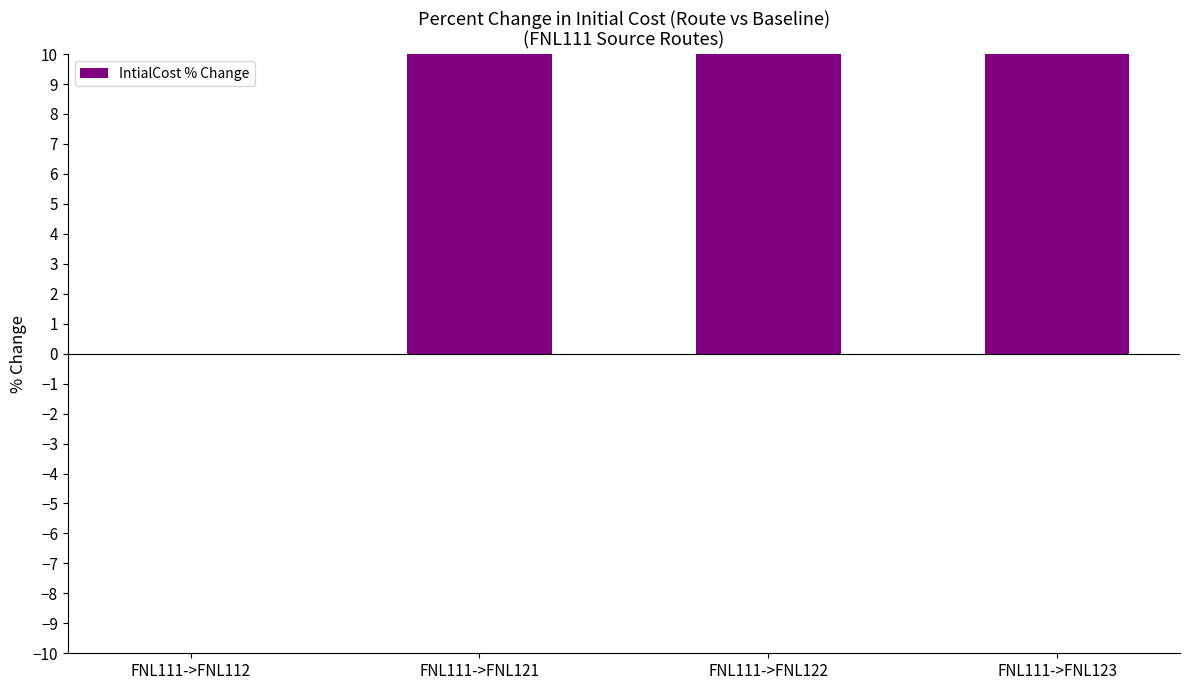

Are the bars horizontal?

No